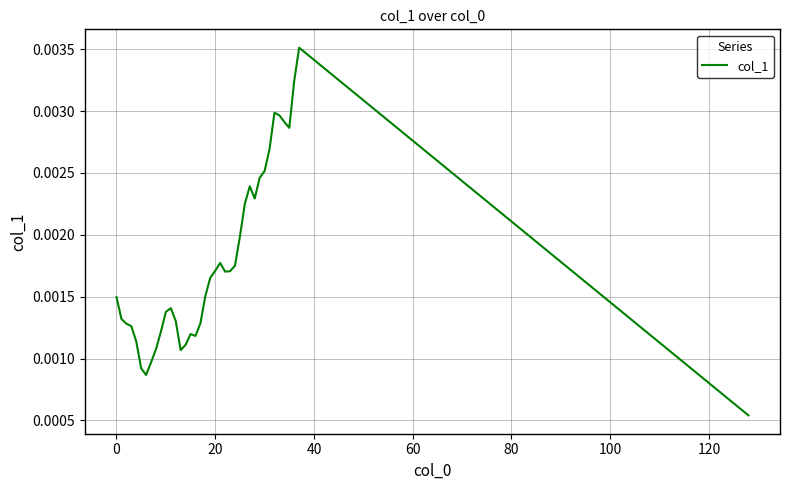

How many lines are shown in the chart?

1